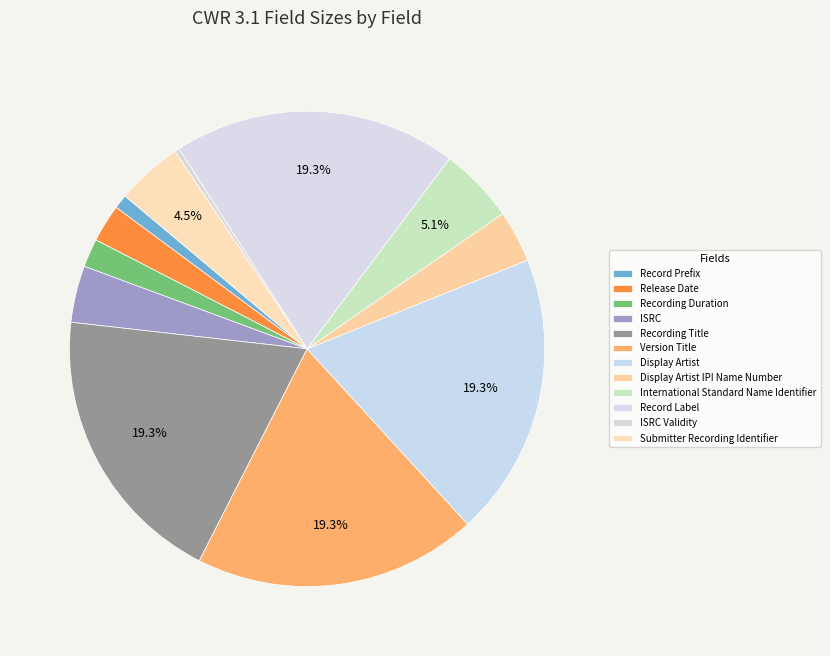

Is there a majority slice in this chart?

No